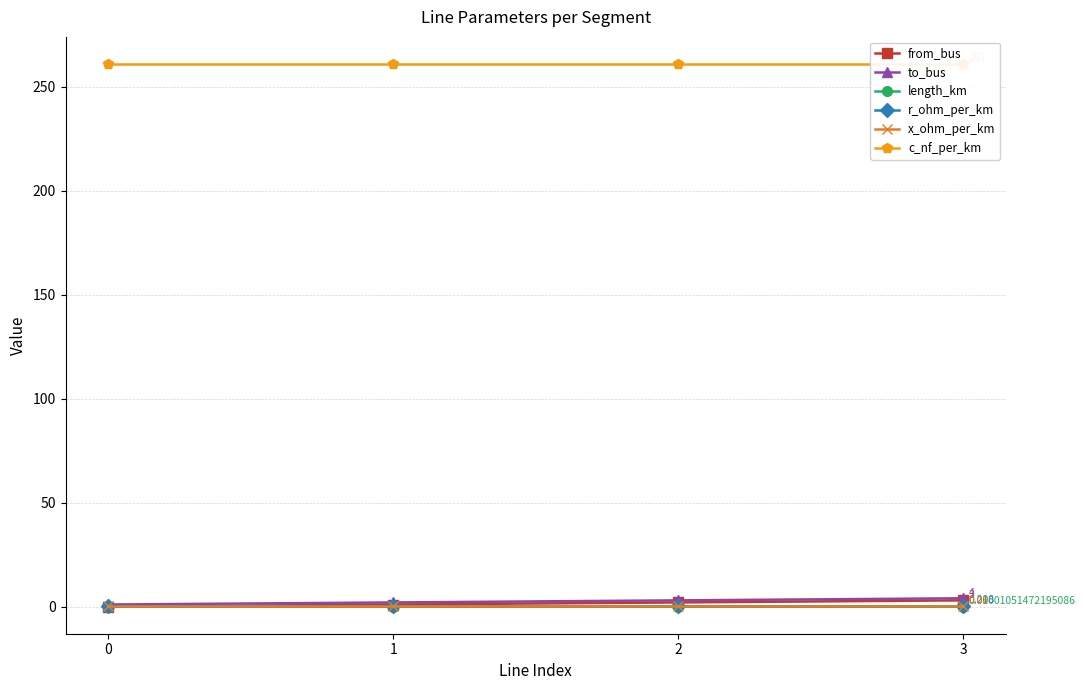

Is the value of from_bus at 0 greater than the value of length_km at 2?

No